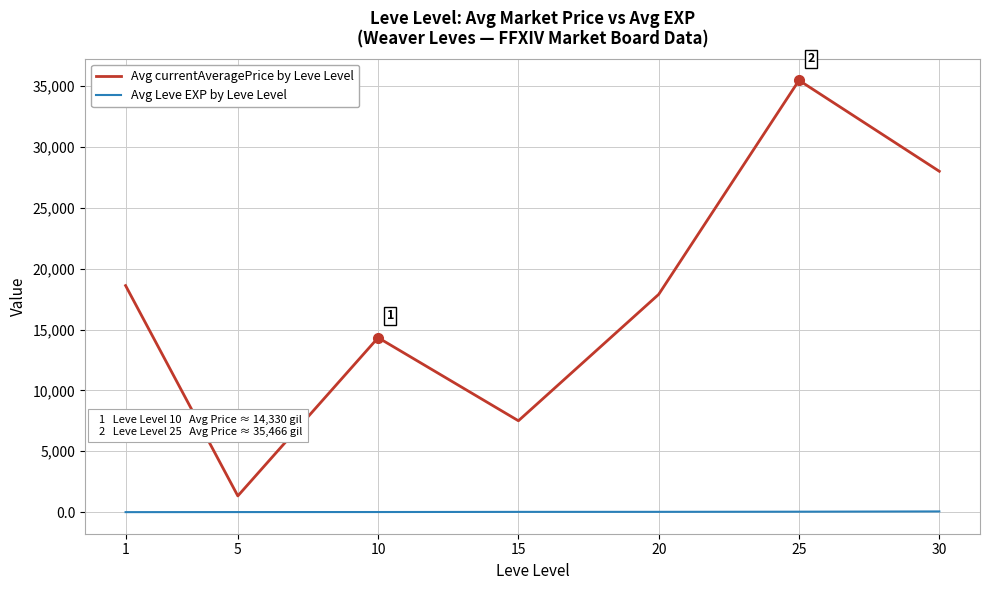

Which series changed the most between 5 and 10?

Avg currentAveragePrice by Leve Level